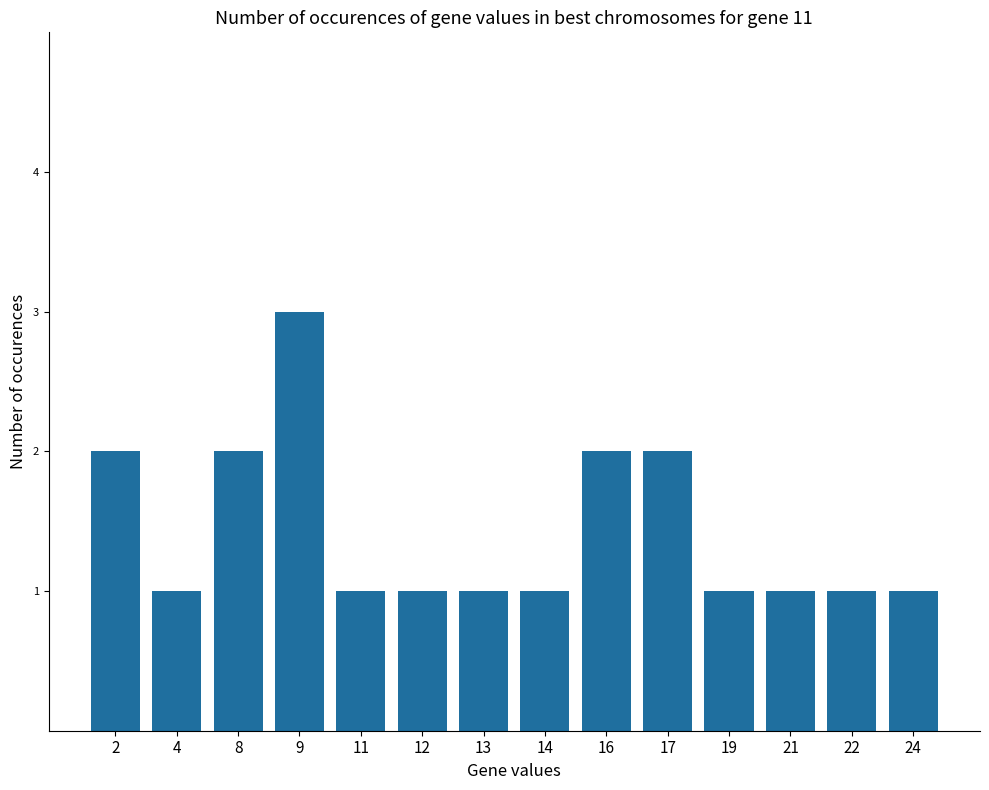

The value at 16 is 2. True or false?

True